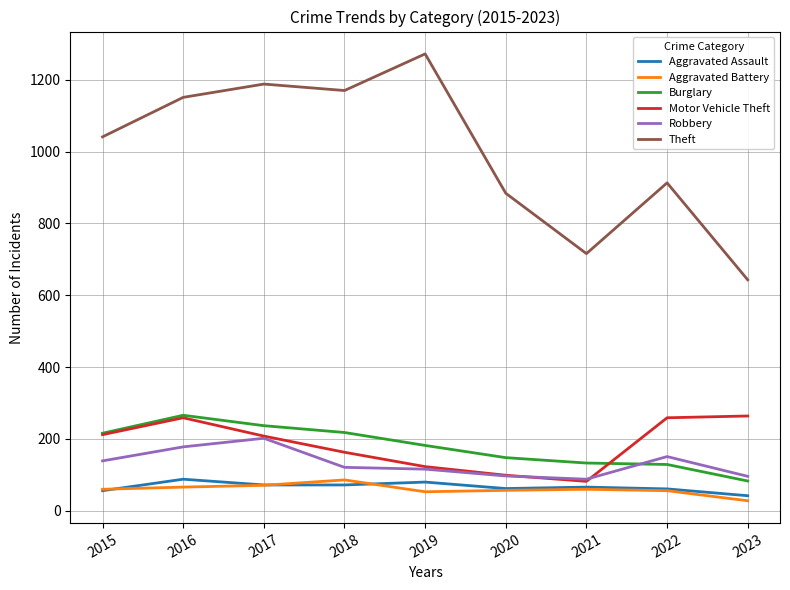

How many lines are shown in the chart?

6